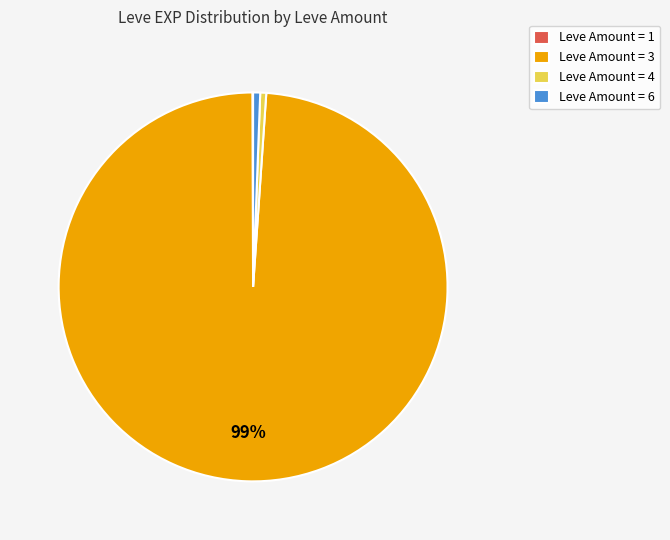

What percentage is the Leve Amount = 6 slice, to the nearest percent?

1%